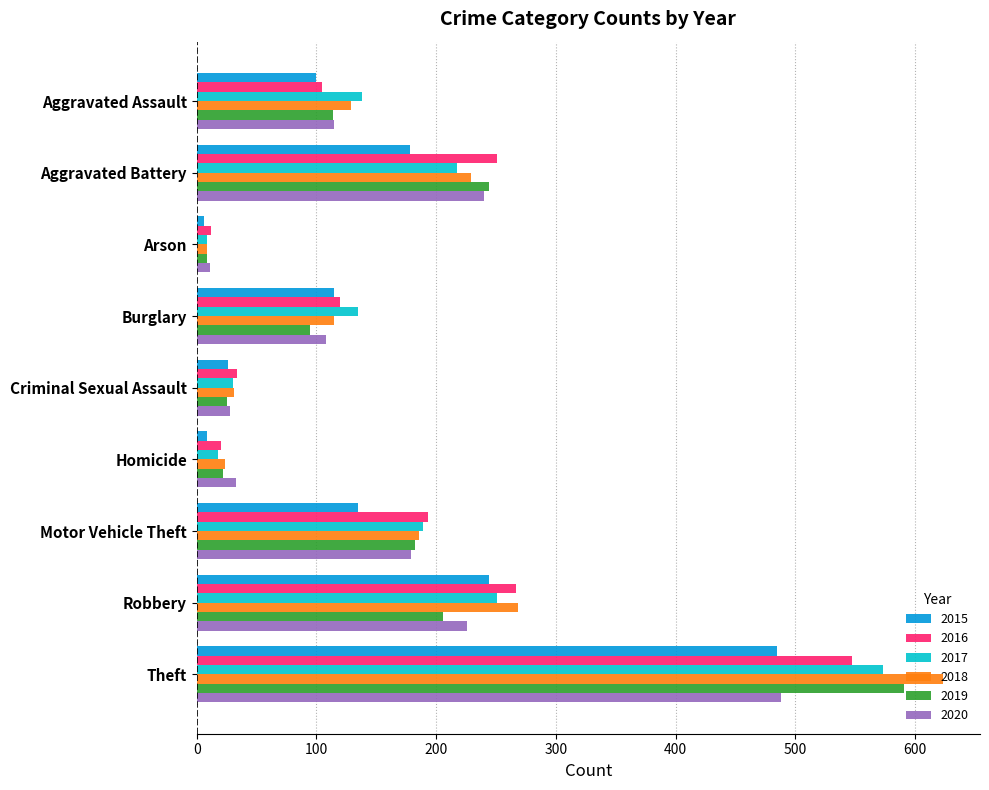

Which category has the highest value in the 2015 series?

Theft